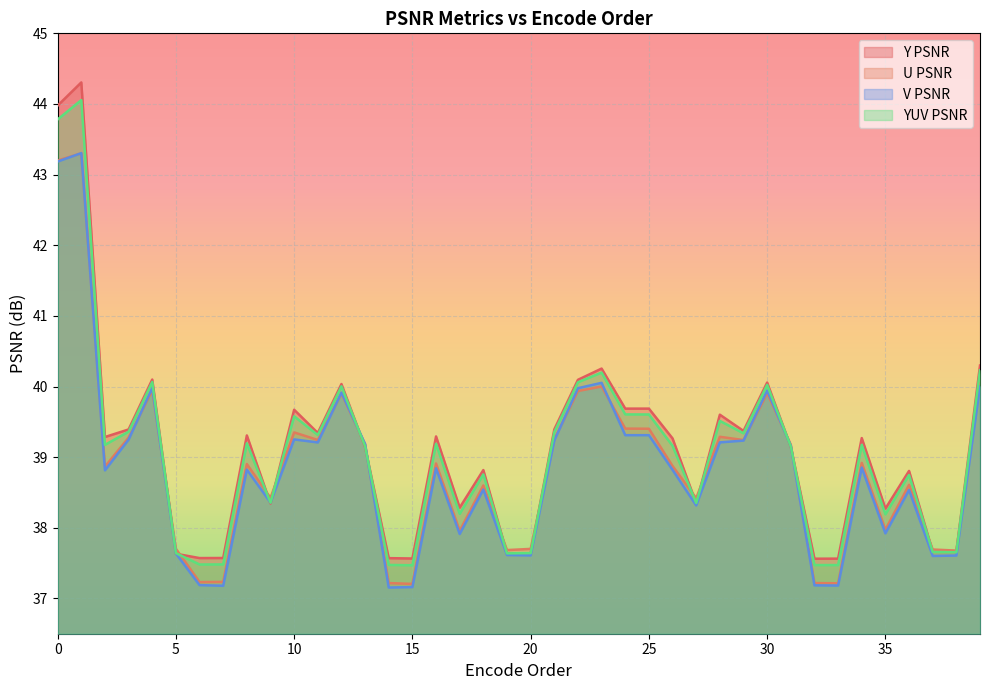

Where is the first local maximum for Y PSNR?

1